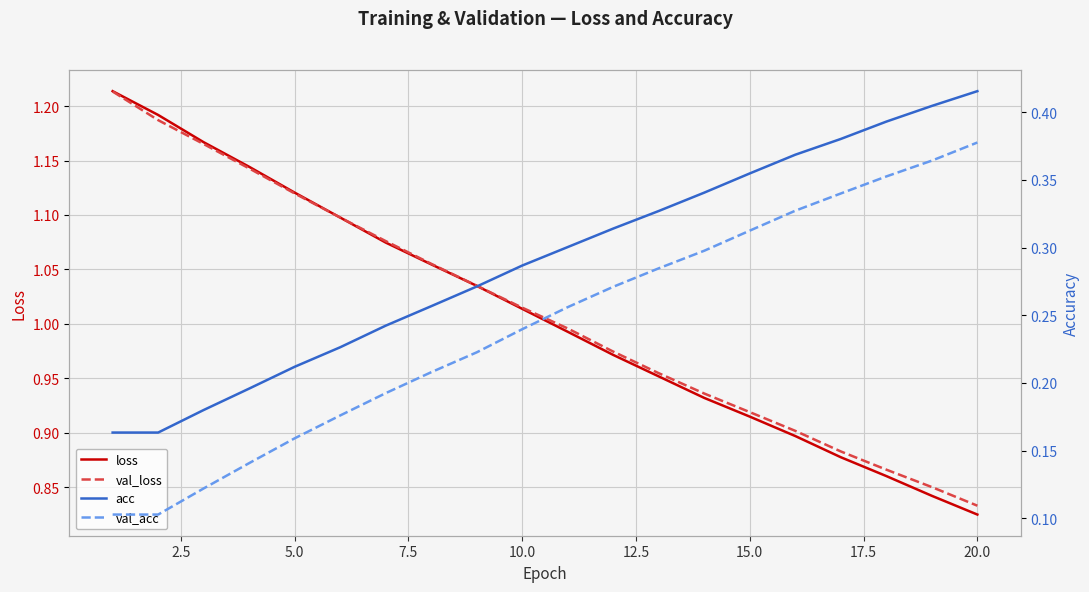

Which category has the lowest value in the loss series?

20.0